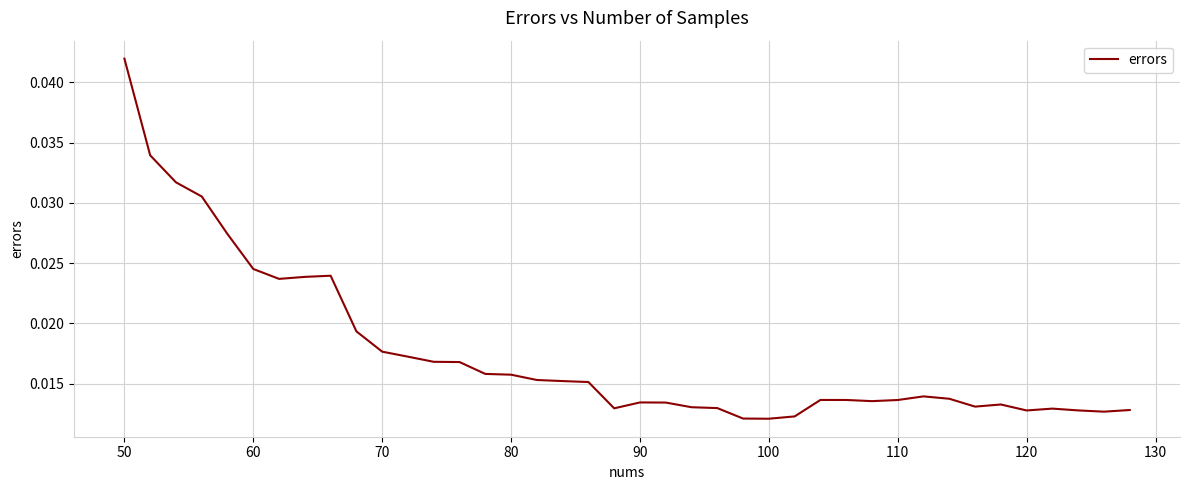

At which category does the chart reach its peak across all series?

50